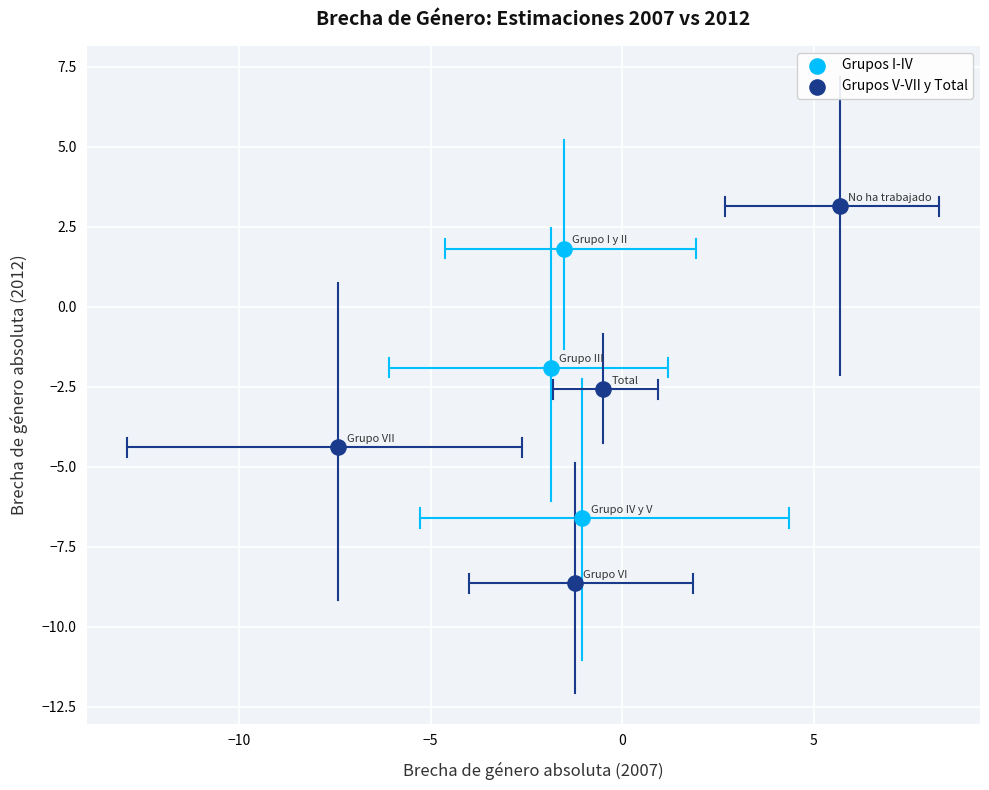

Which series contains the lowest Y value?

Grupos V-VII y Total